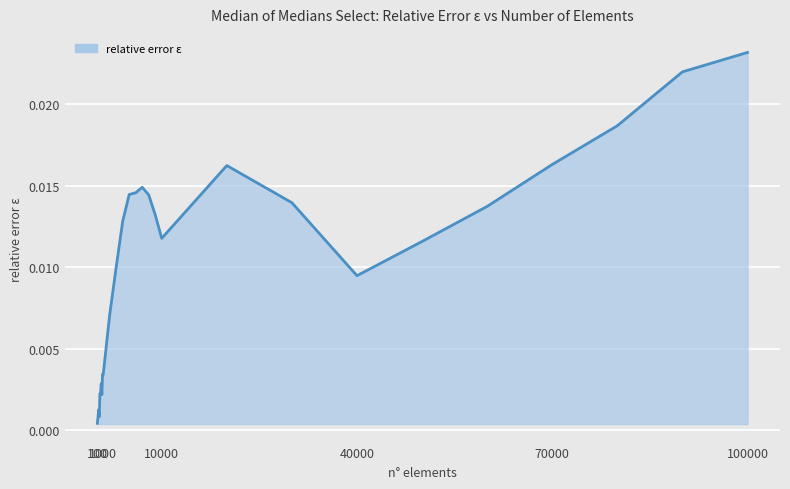

How many lines are shown in the chart?

1